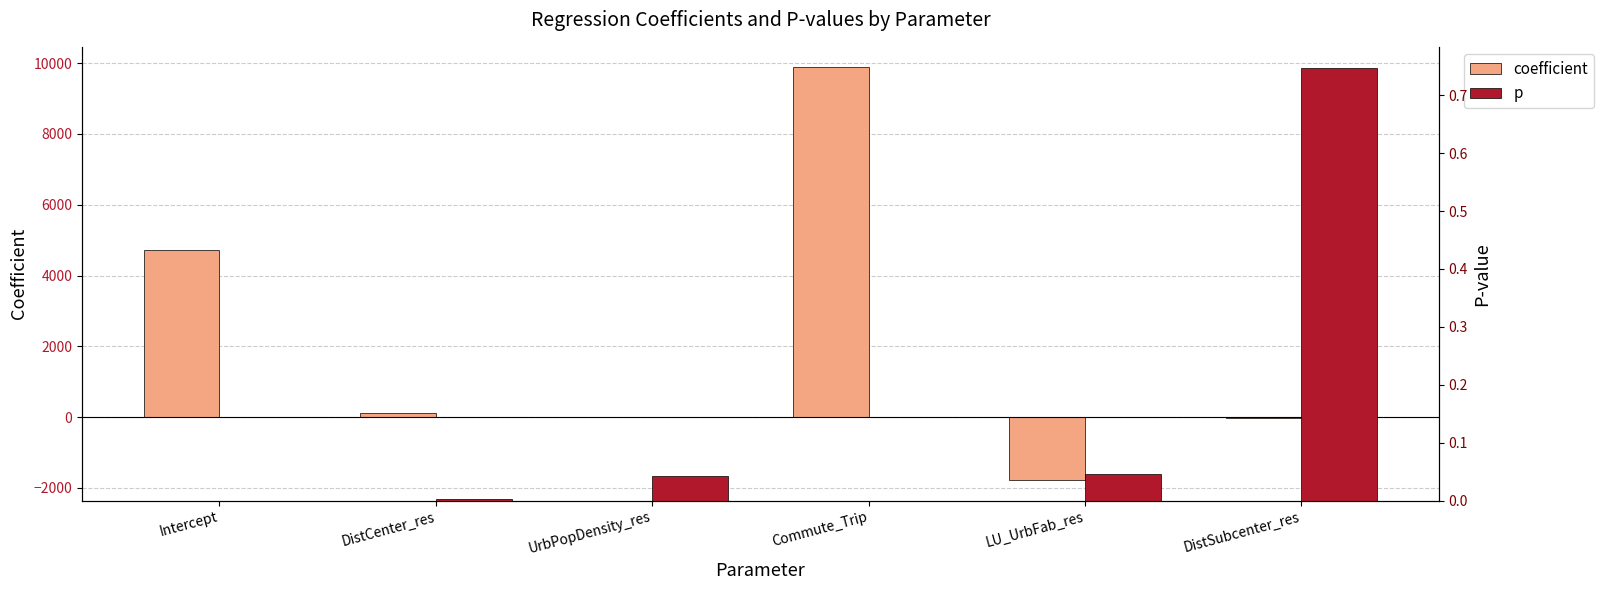

Which label corresponds to the largest value in the chart?

Commute_Trip